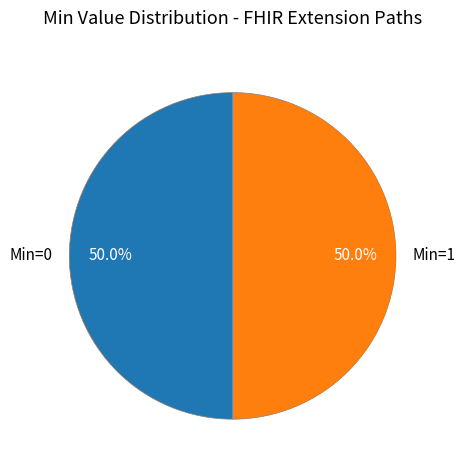

What percentage do Min=0 and Min=1 together represent?

100.0%